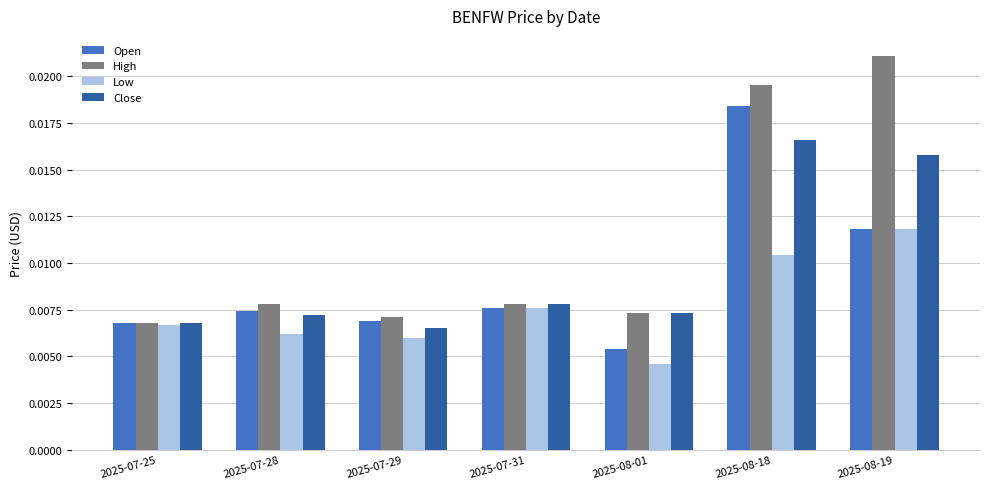

Which category has the highest value across all series?

2025-08-19